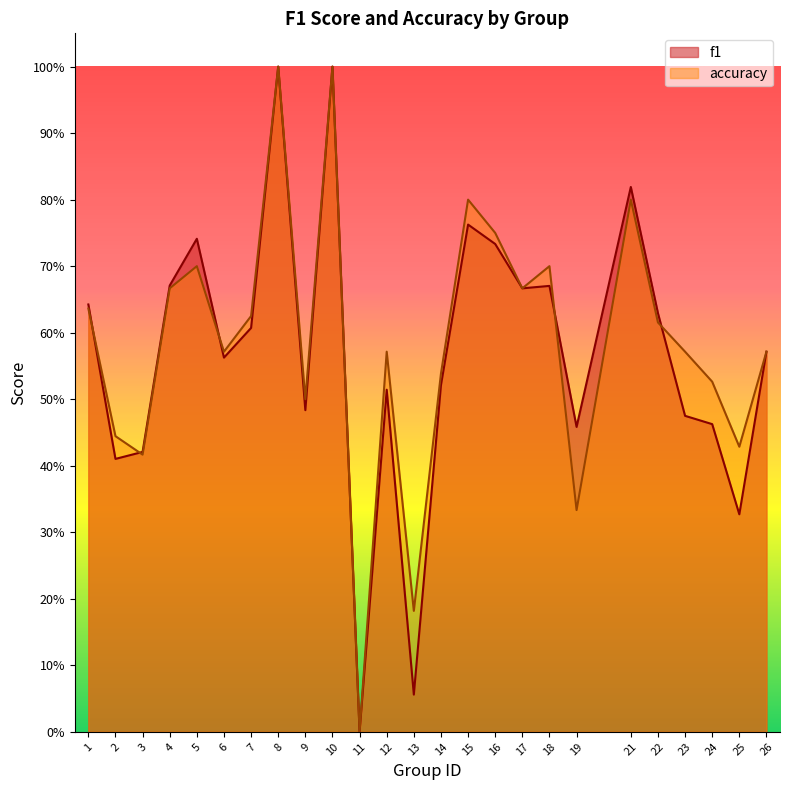

Which series has the largest total across all categories?

accuracy